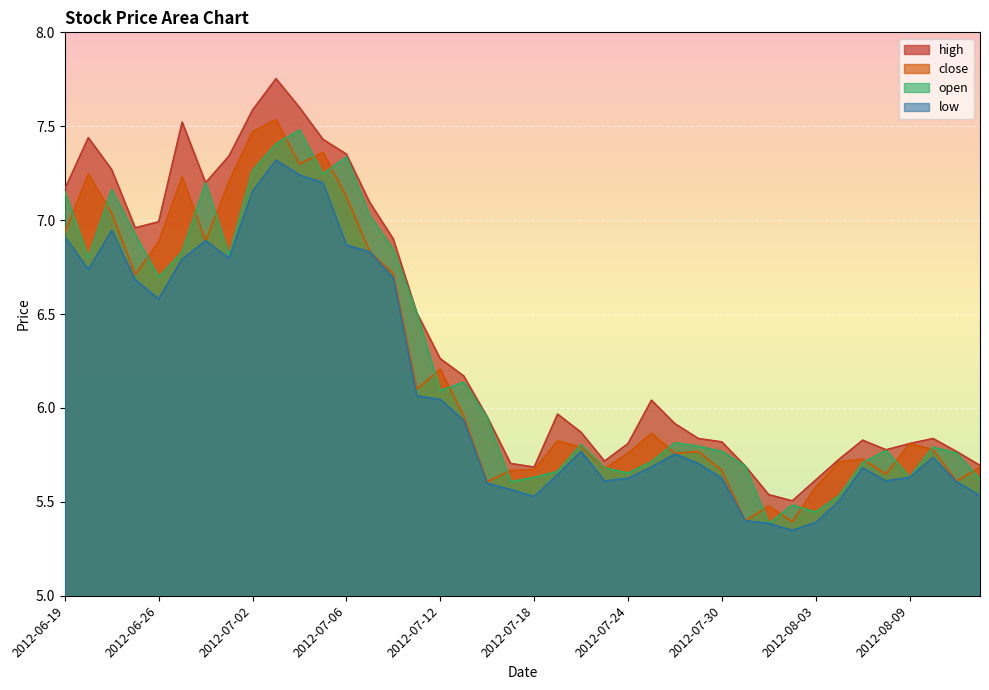

In low, how many points are higher than both neighbors (excluding endpoints)?

7